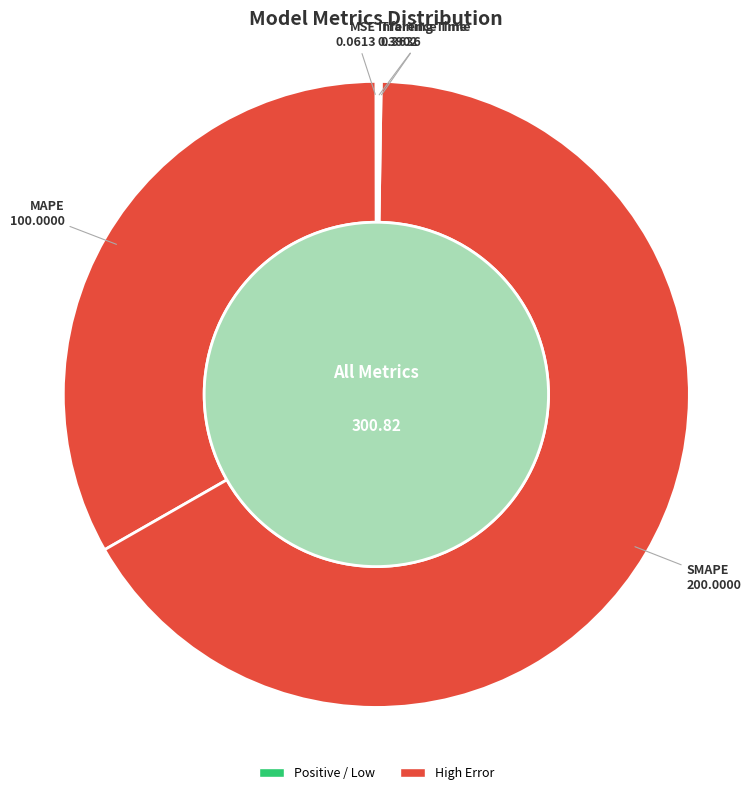

Rank the categories by value from highest to lowest.

SMAPE, MAPE, Inference Time, Training Time, MSE